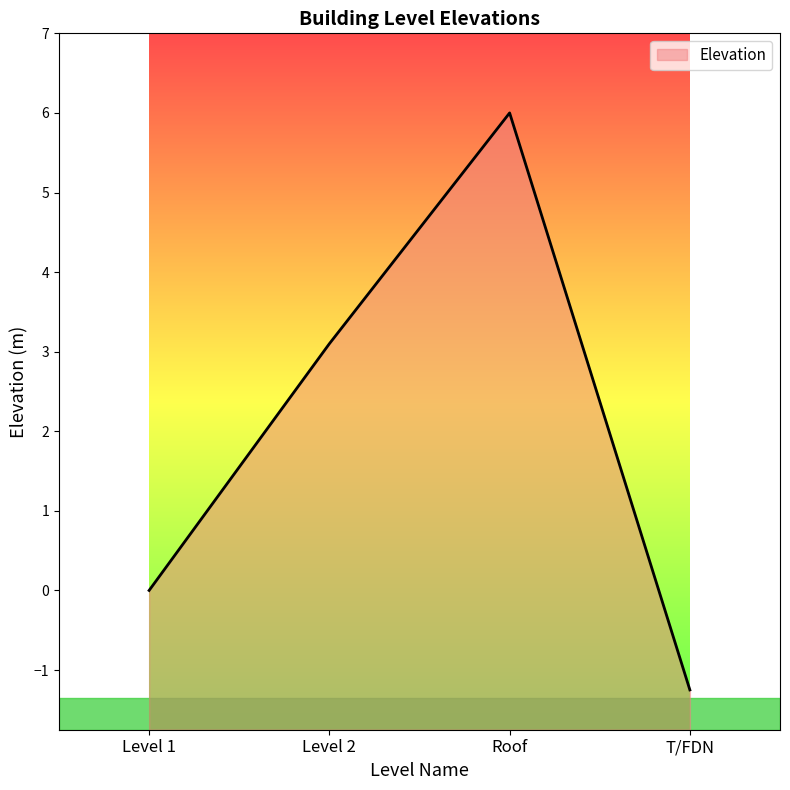

Which category has the lowest value across all series?

T/FDN